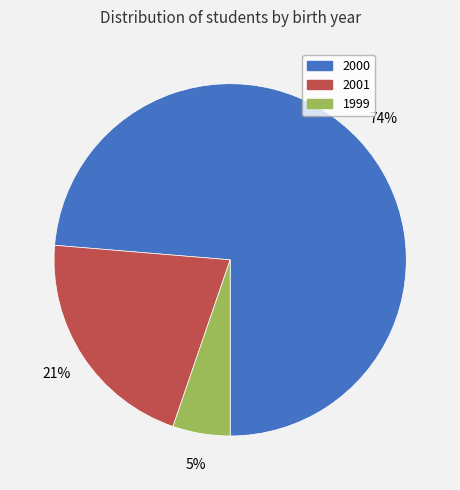

What is the smallest slice in the pie chart?

1999